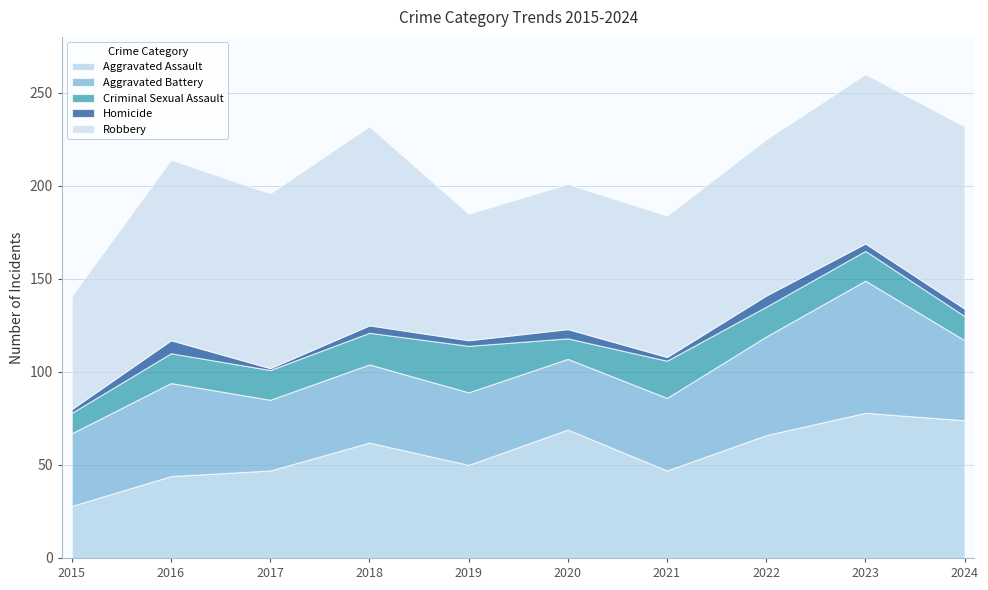

What is the minimum value for Aggravated Assault?

28